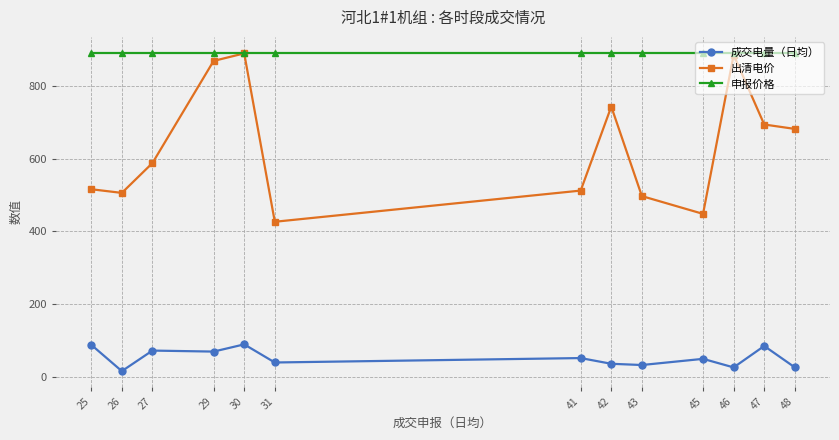

True or false: 成交电量（日均） and 申报价格 intersect in this chart.

False